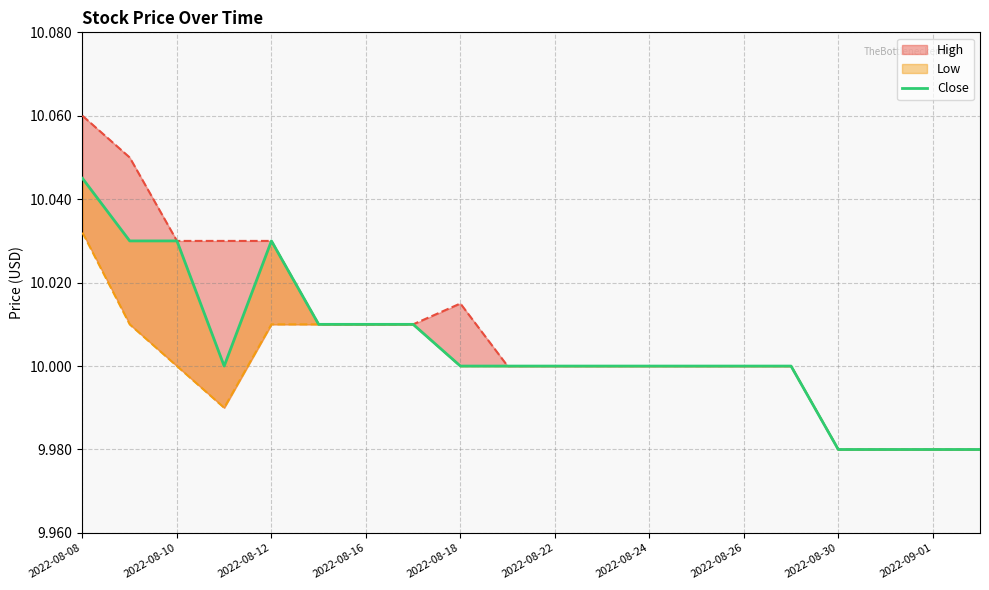

Is it true that the value at 15 is 10.0?

True